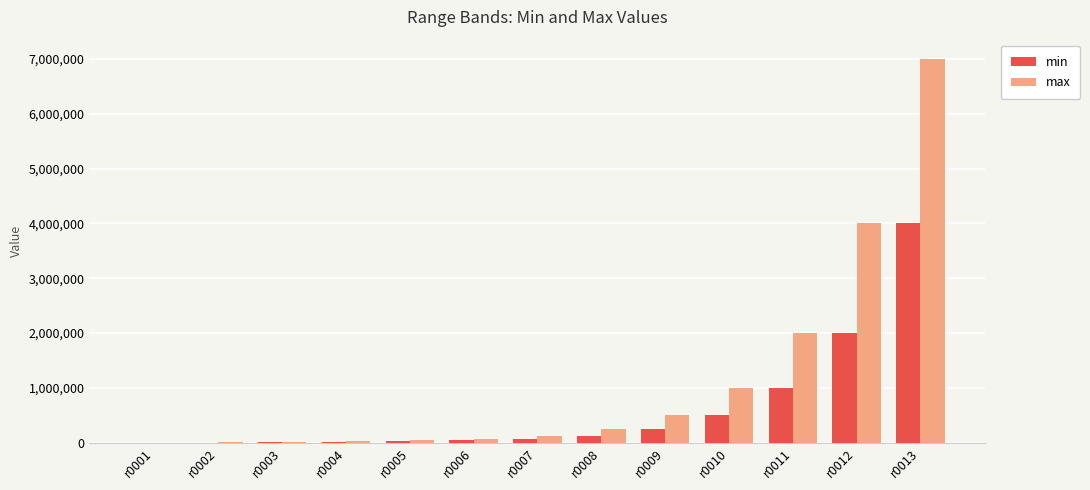

At which category is the sum across all series the highest?

r0013